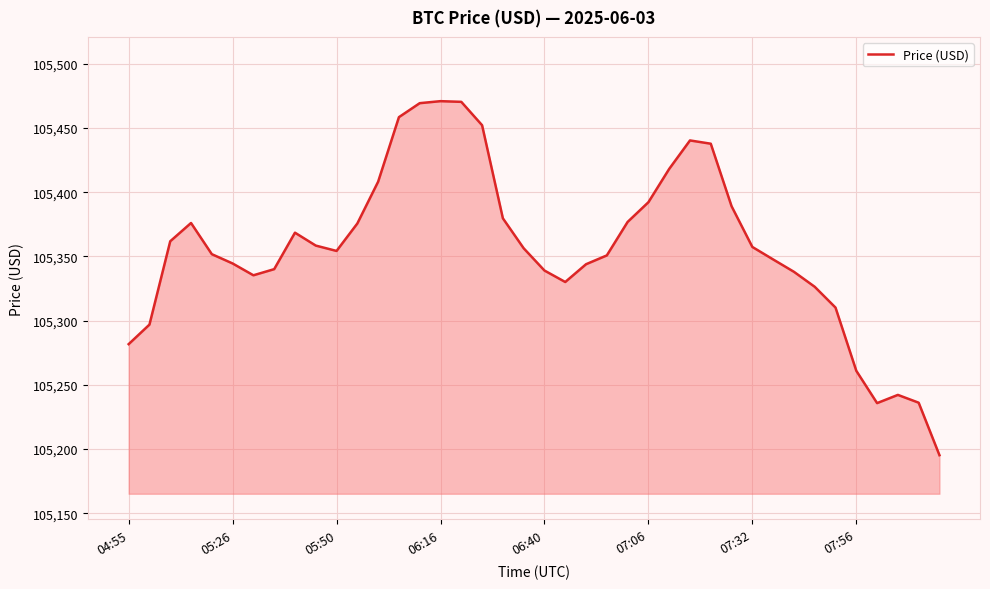

What is the greatest value displayed?

105470.8